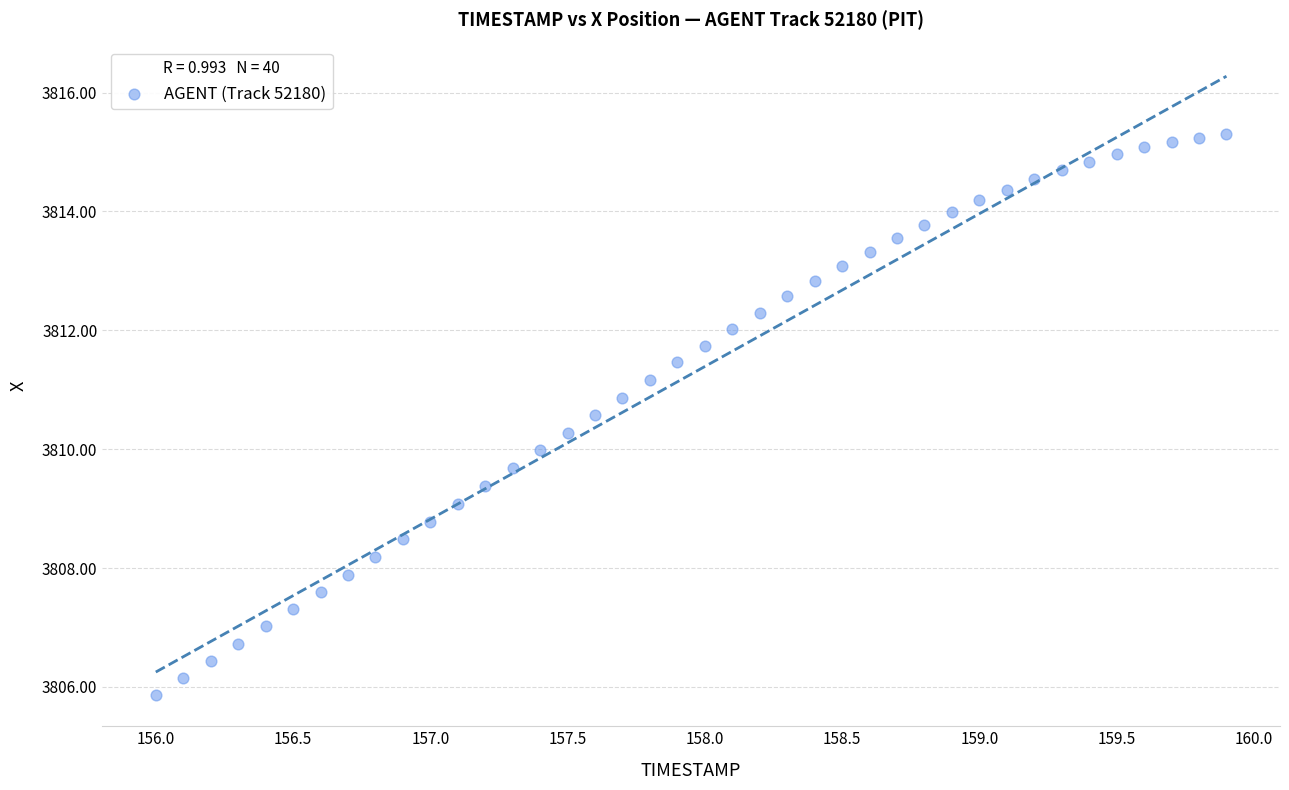

What is the range of X values (max minus min)?

3.9